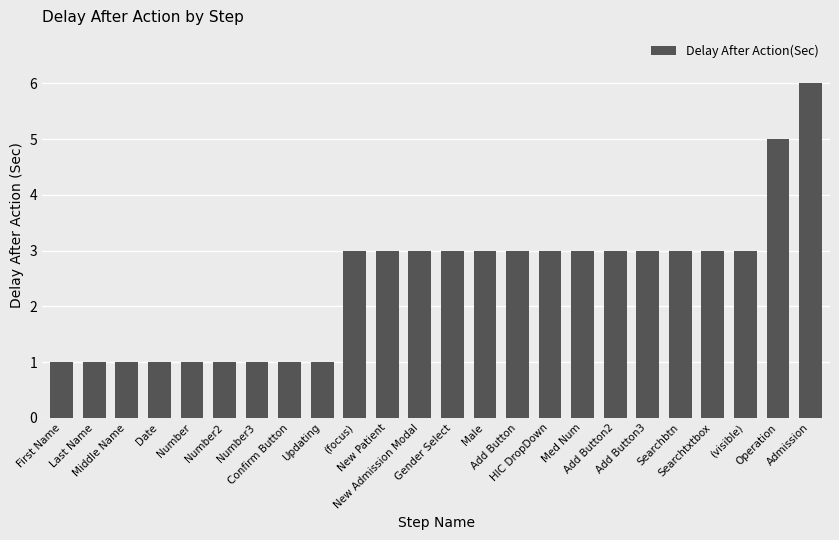

What is the sum of all values?

59